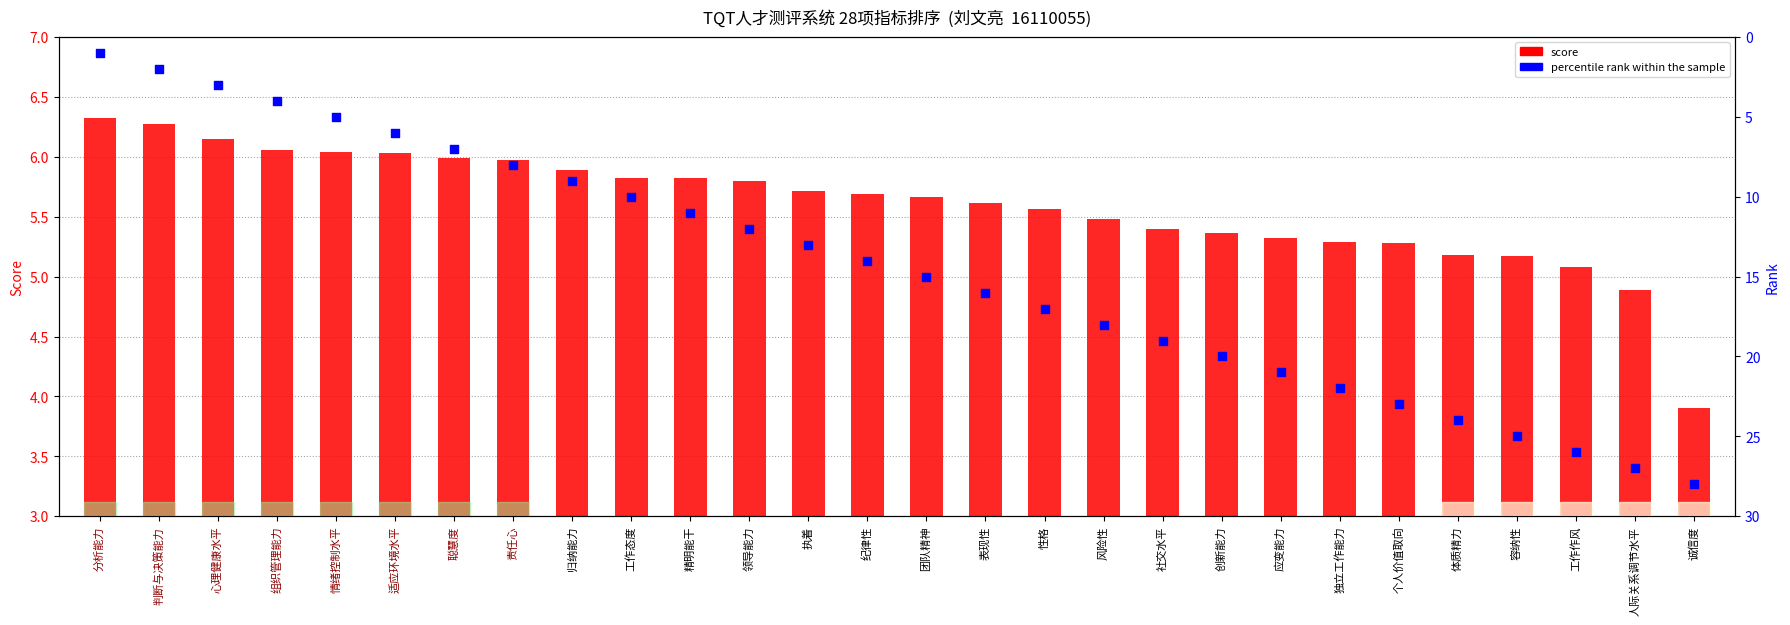

Which series has the largest total across all categories?

percentile rank within the sample